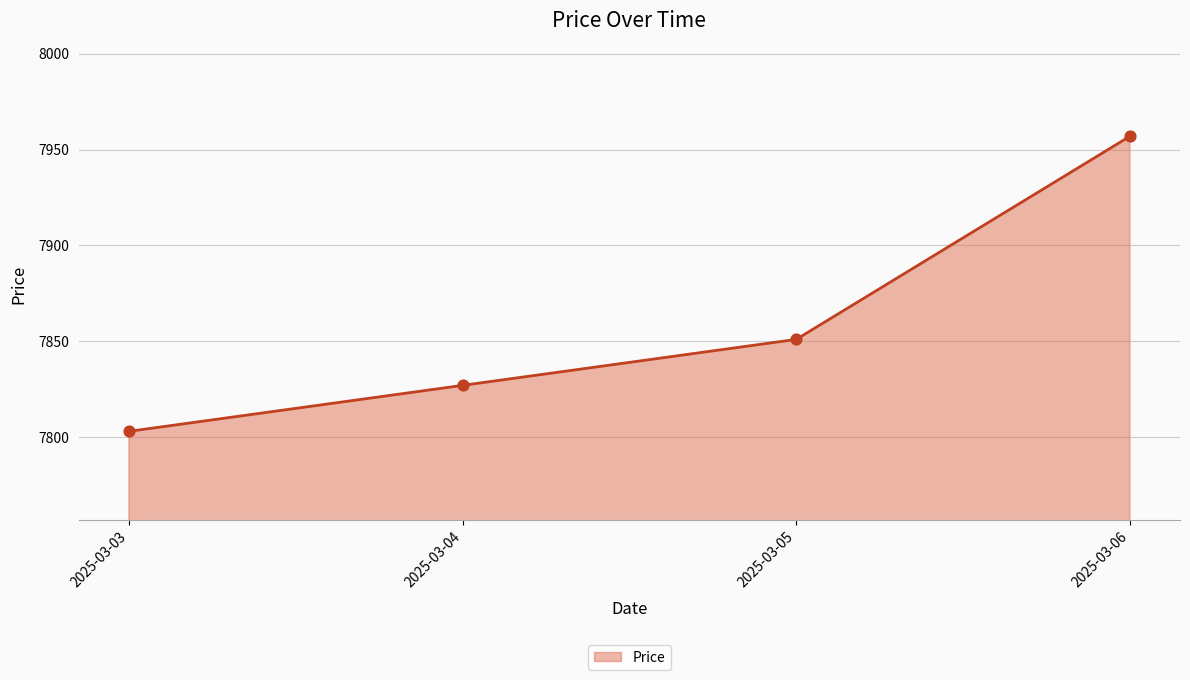

Approximately how many times larger is the value at 2025-03-05 compared to 2025-03-03?

1.0